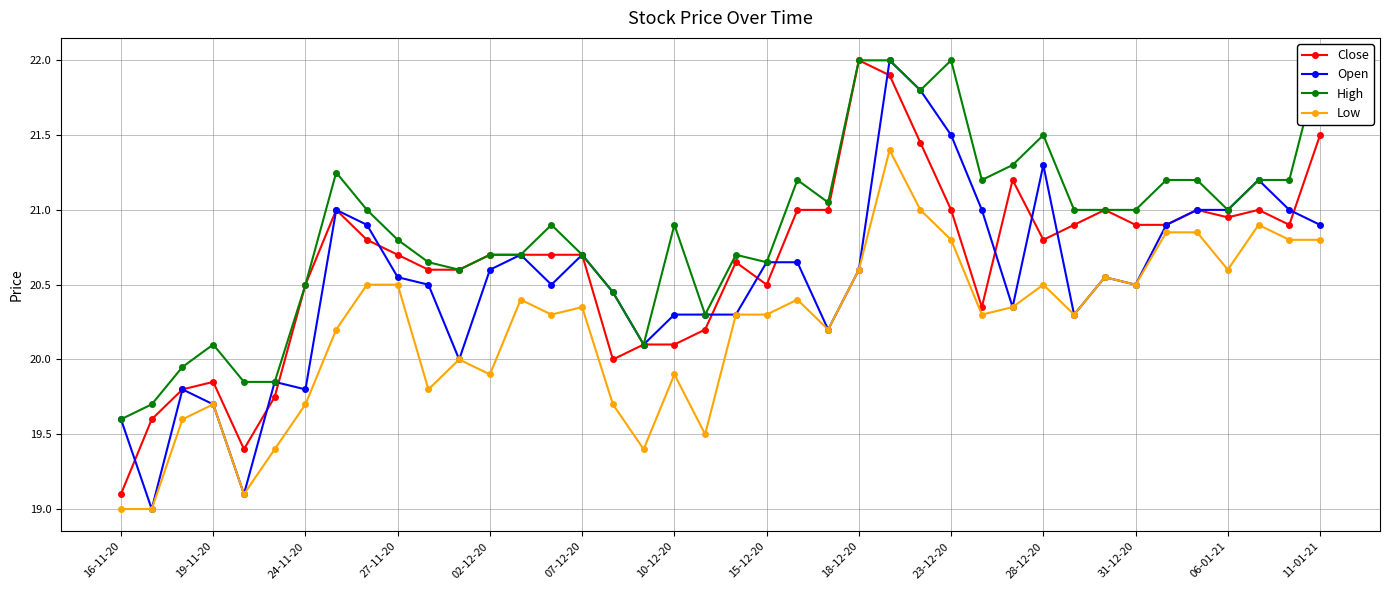

What is the value of the High point at the 28th from the left?

22.0